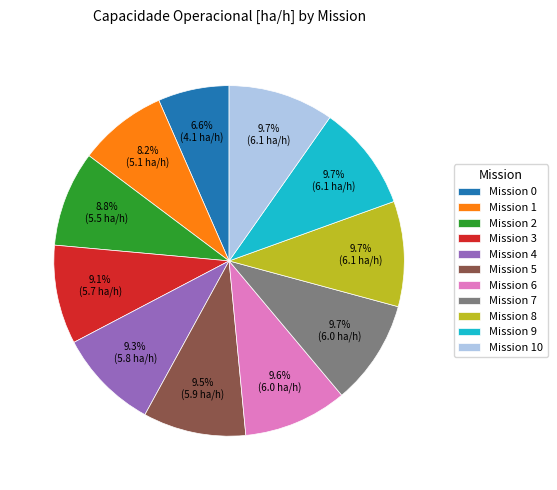

Which category has the smallest portion of the pie?

Mission 0